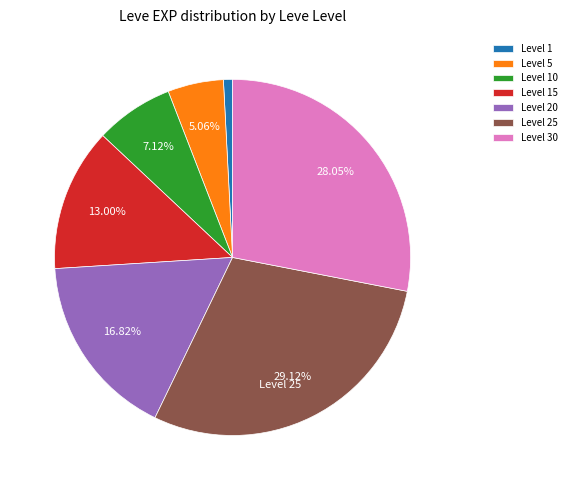

Rank the categories by value from lowest to highest.

Level 1, Level 5, Level 10, Level 15, Level 20, Level 30, Level 25